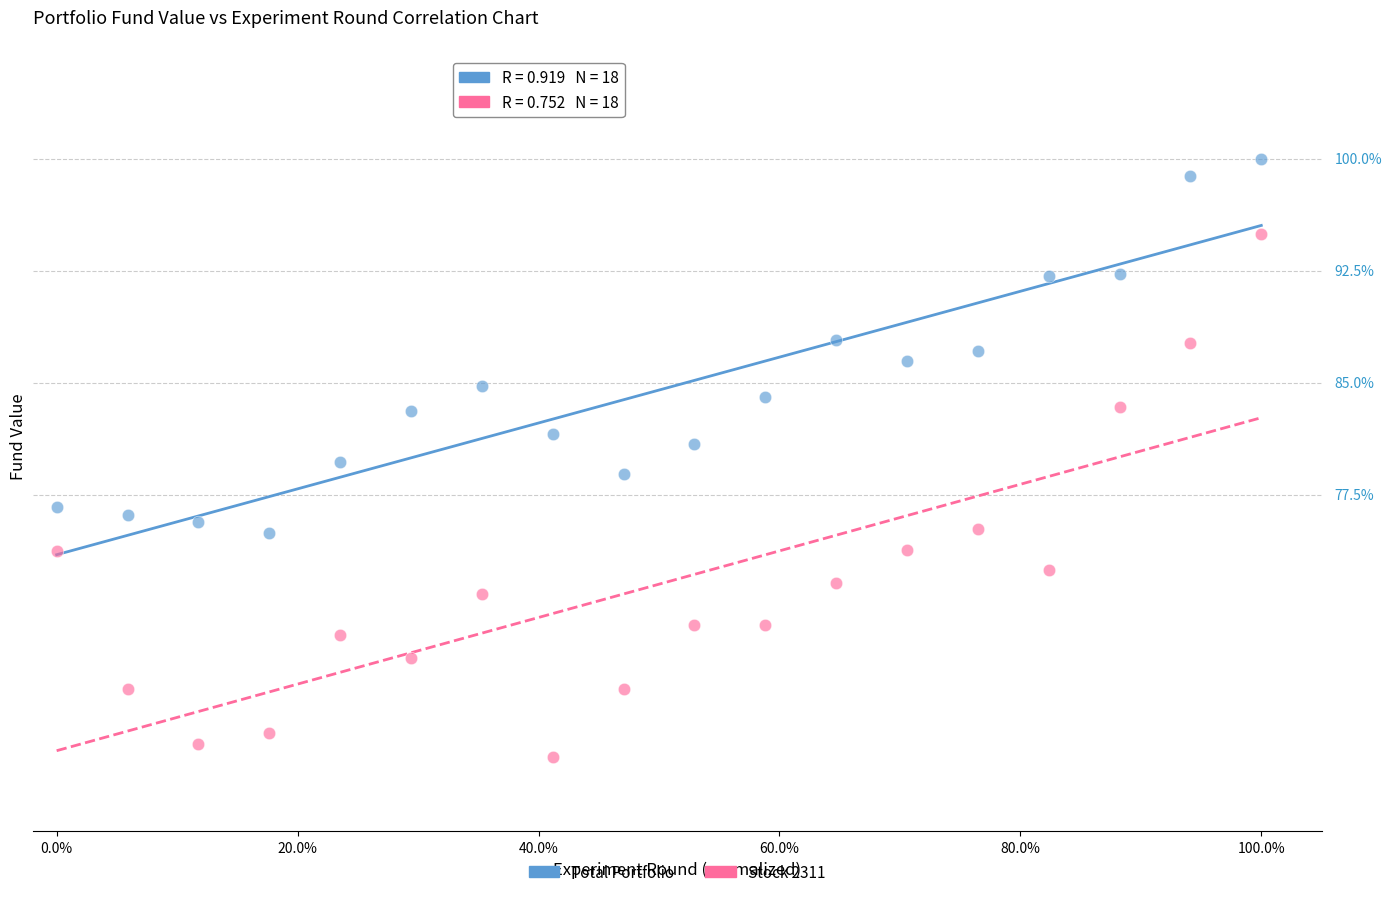

What are all the series names shown in the legend?

Total Portfolio, Stock 2311